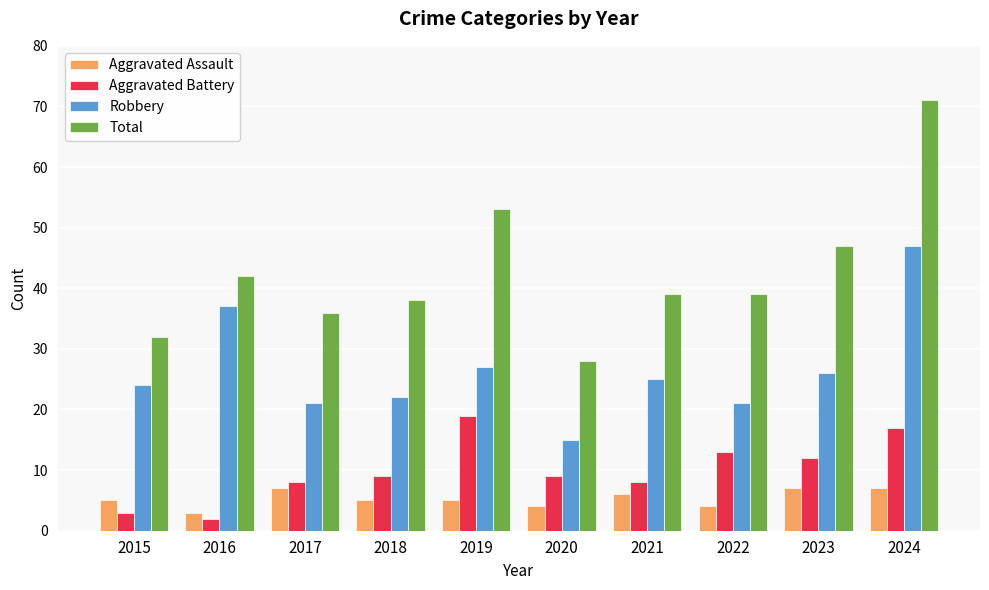

What is the smallest value displayed?

2